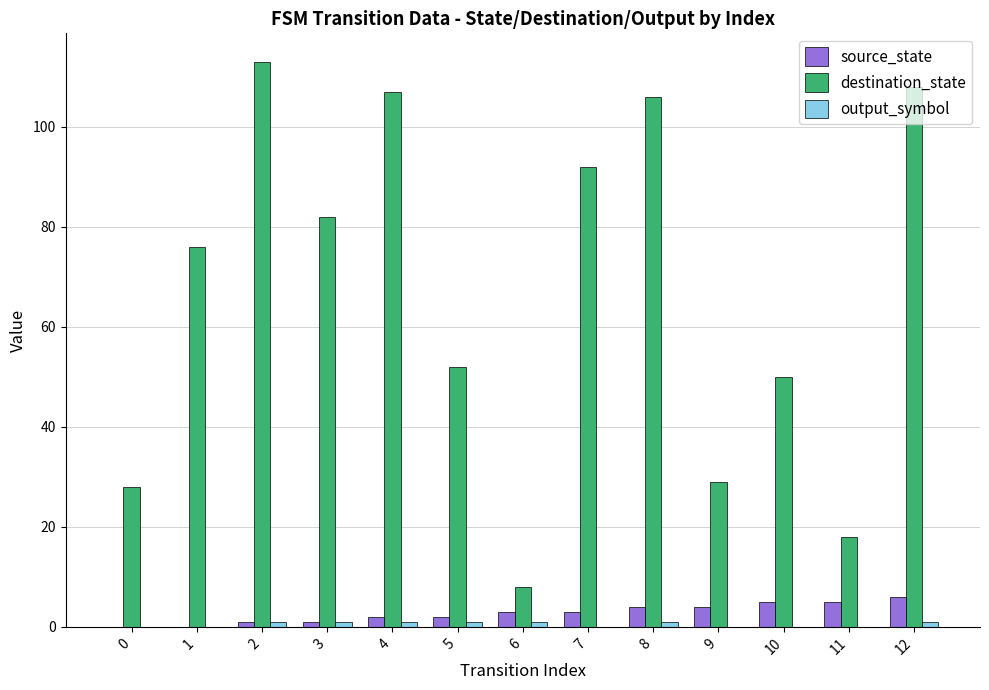

True or false: destination_state has a value of 25 at 11.

False